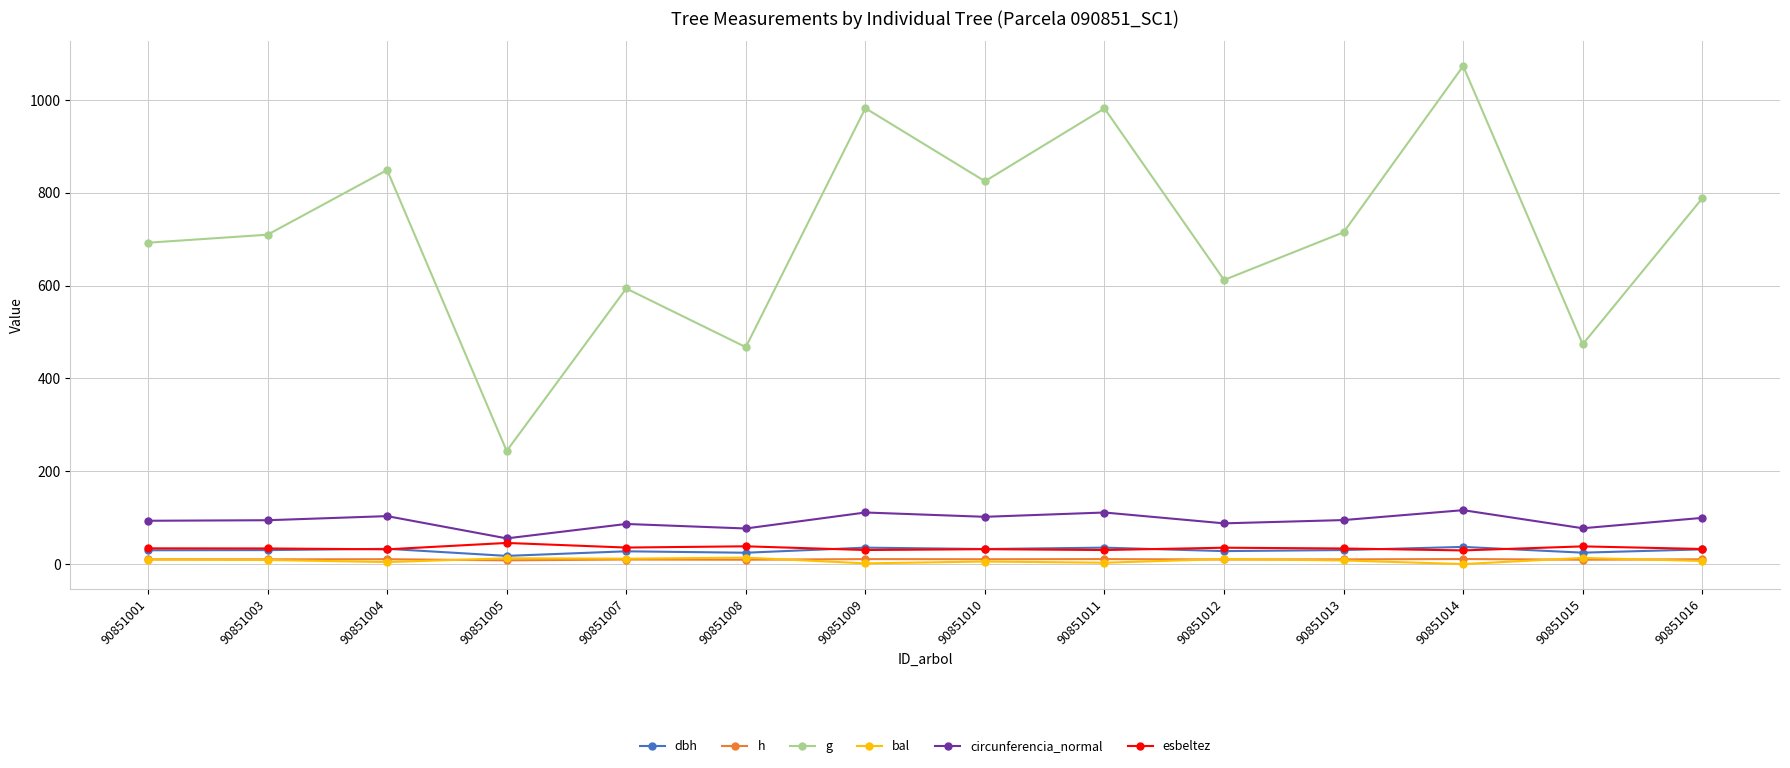

Which series has the largest range (max minus min)?

g